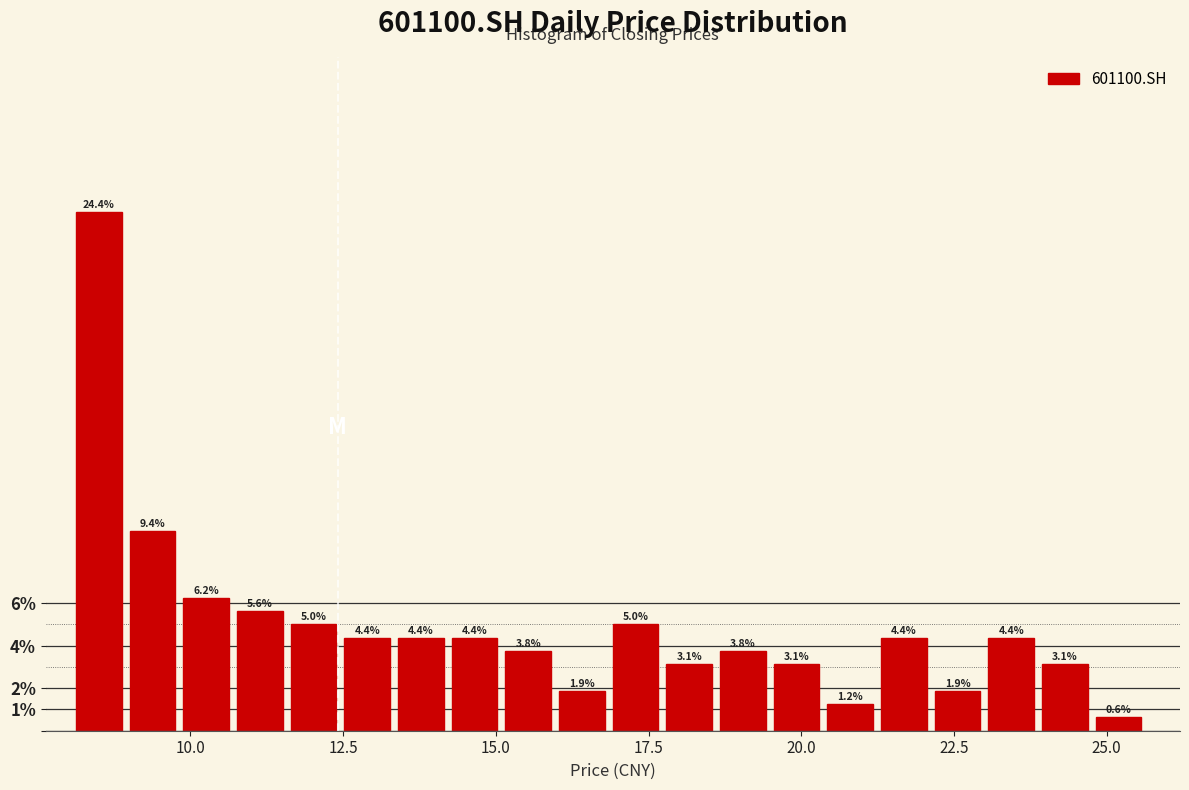

Read against the x-axis, roughly where is the centre of the tallest bar?

8.5